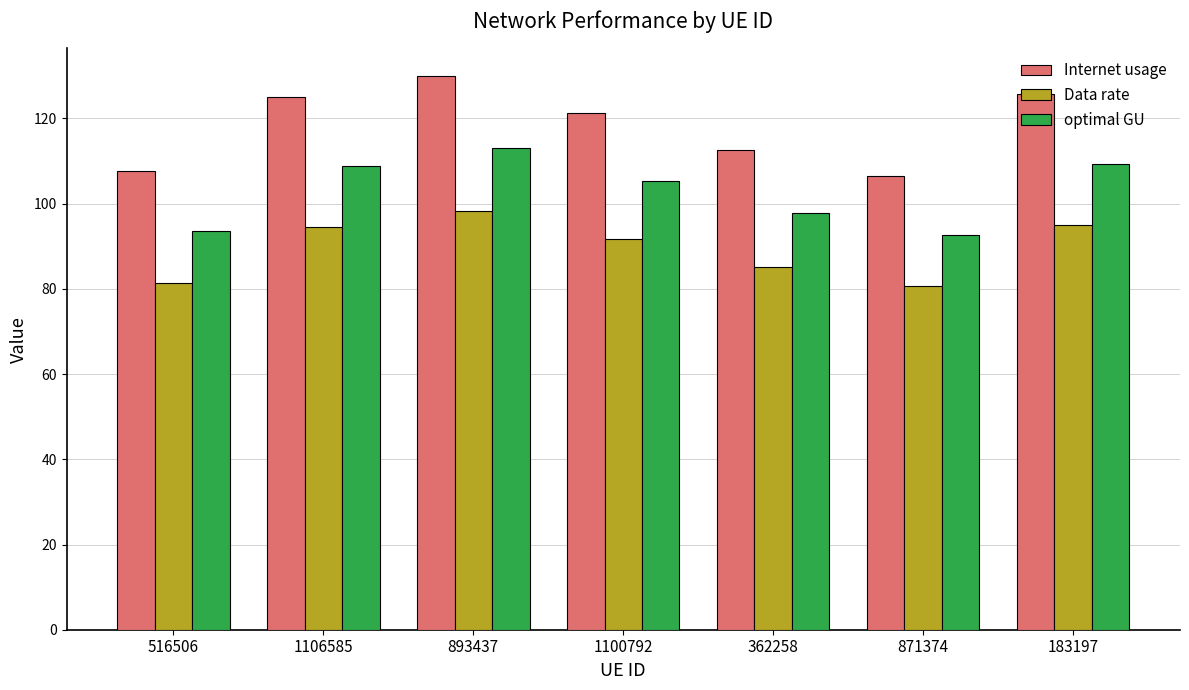

What is the sum of the optimal GU values at 1100792 and 183197?

214.7